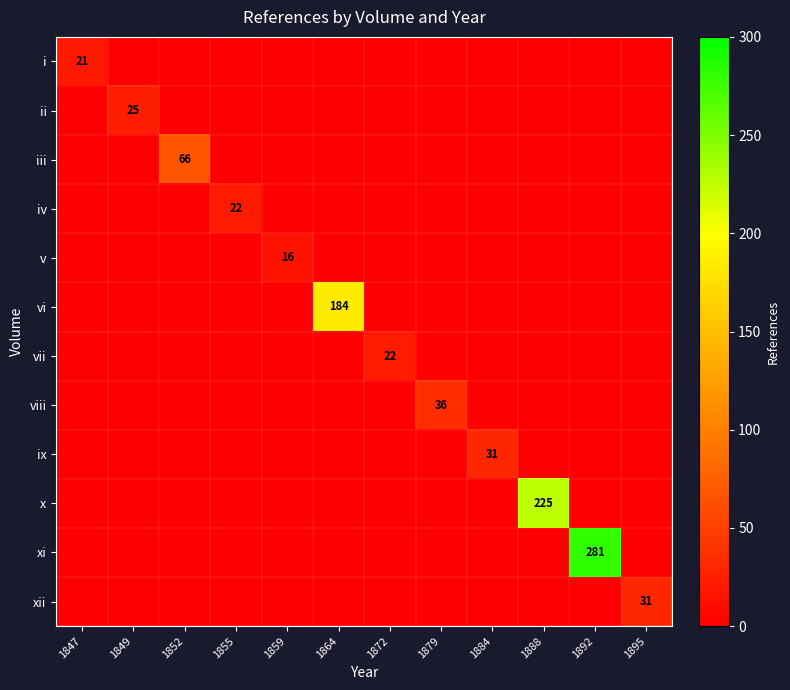

True or false: i has a value of 21 at 1847.

True